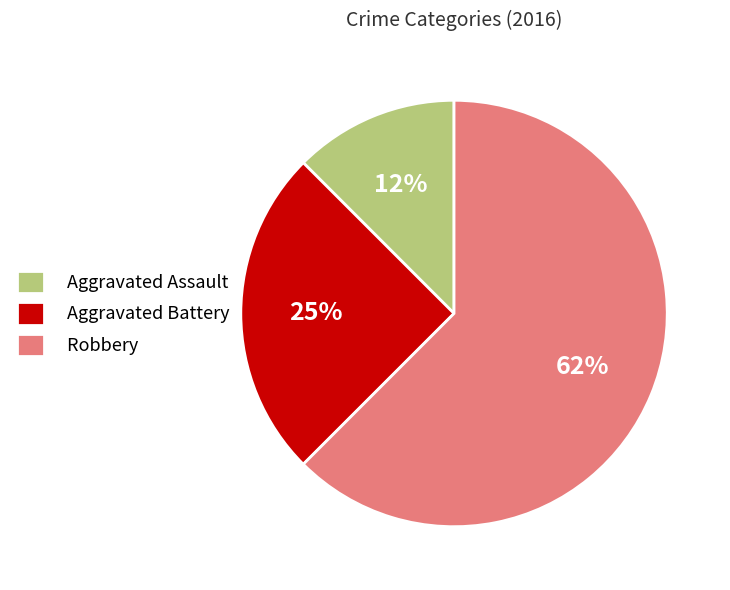

Do Aggravated Assault and Aggravated Battery together represent more than half of the pie?

No